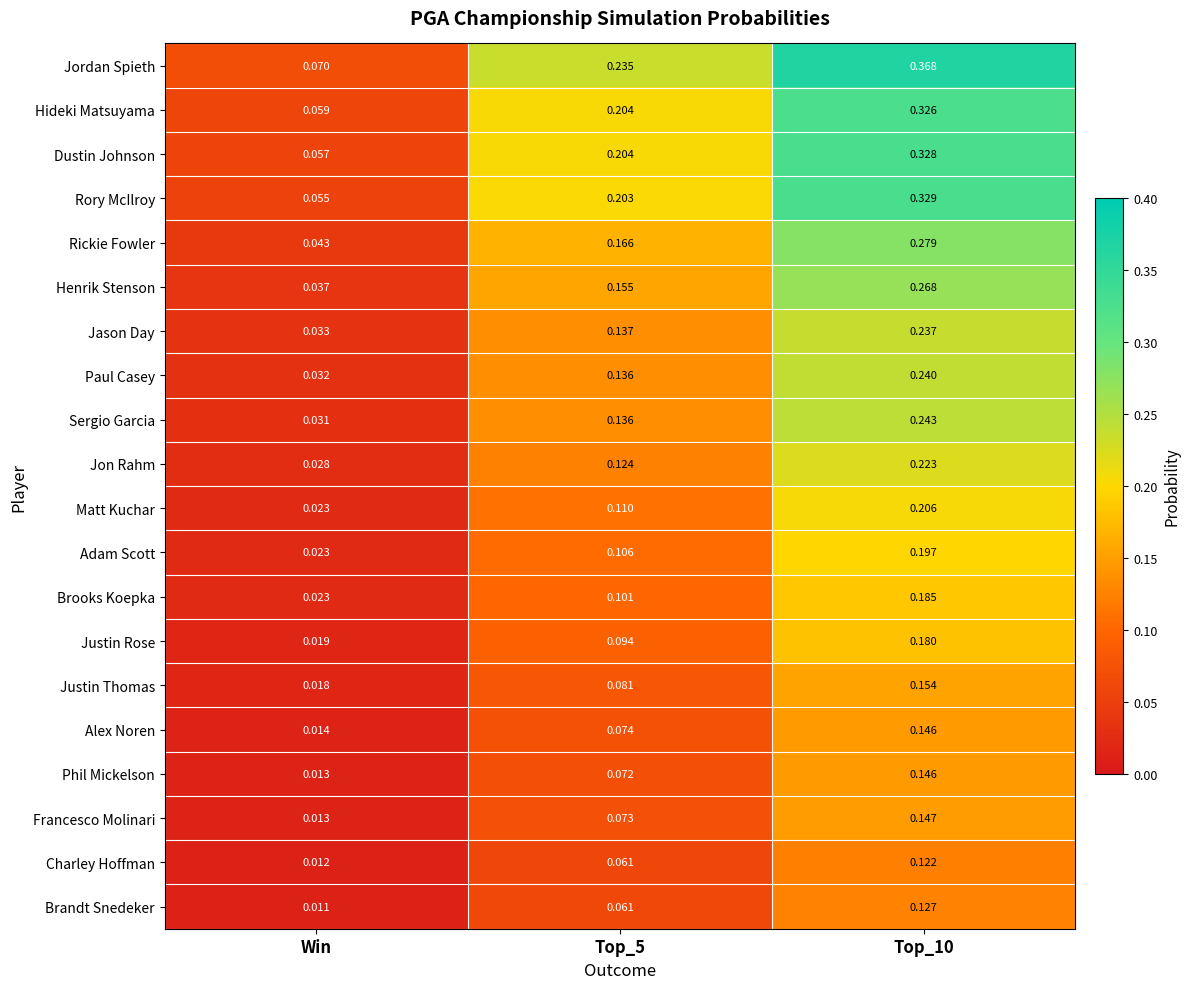

At which label is Hideki Matsuyama closest to 0?

Win